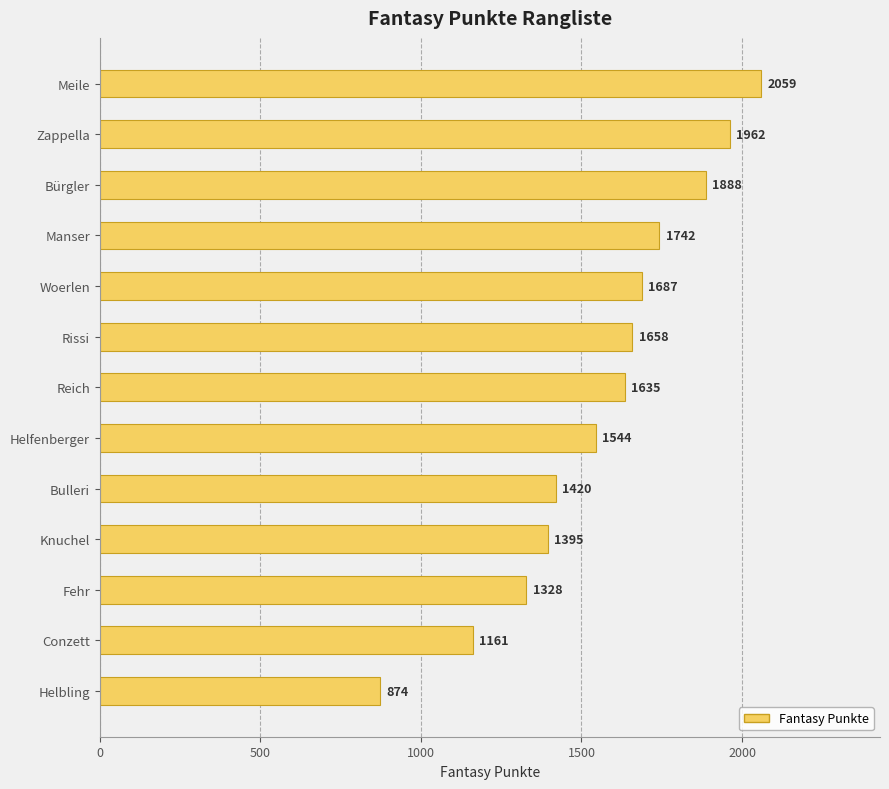

What is the sum of all values?

20353